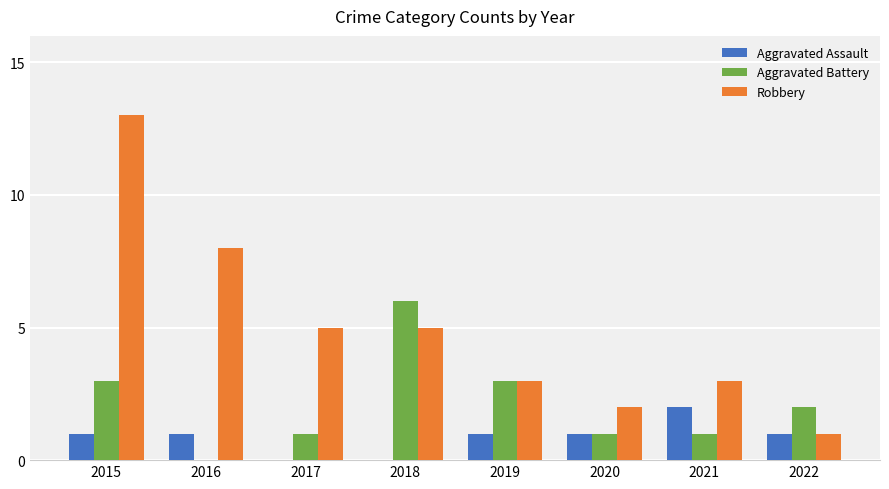

Reading right to left, what are all the values shown in this chart?

Aggravated Assault: 1	2	1	1	0	0	1	1
Aggravated Battery: 2	1	1	3	6	1	0	3
Robbery: 1	3	2	3	5	5	8	13